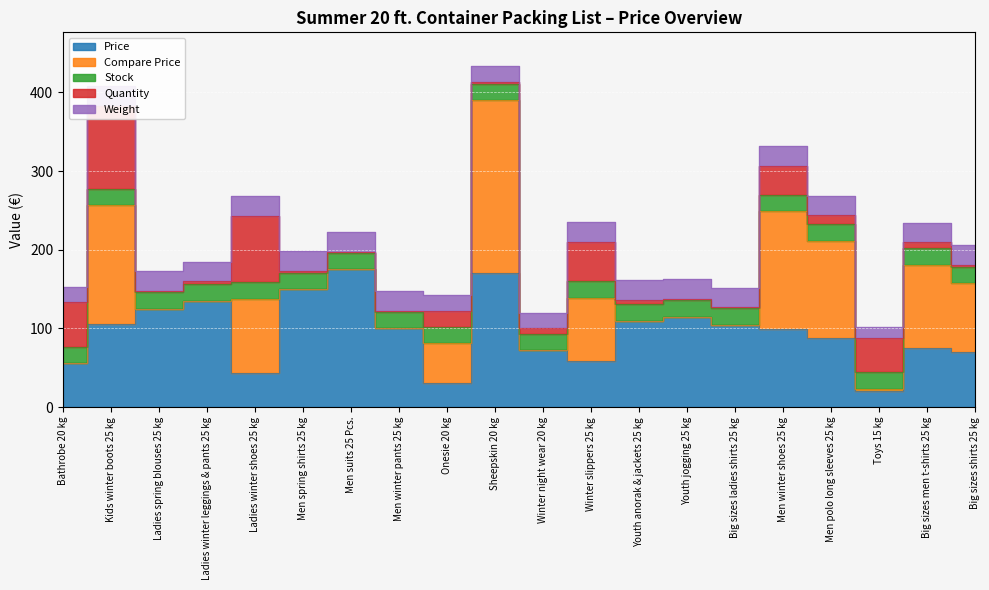

In Quantity, how many points are lower than both neighbors (excluding endpoints)?

4